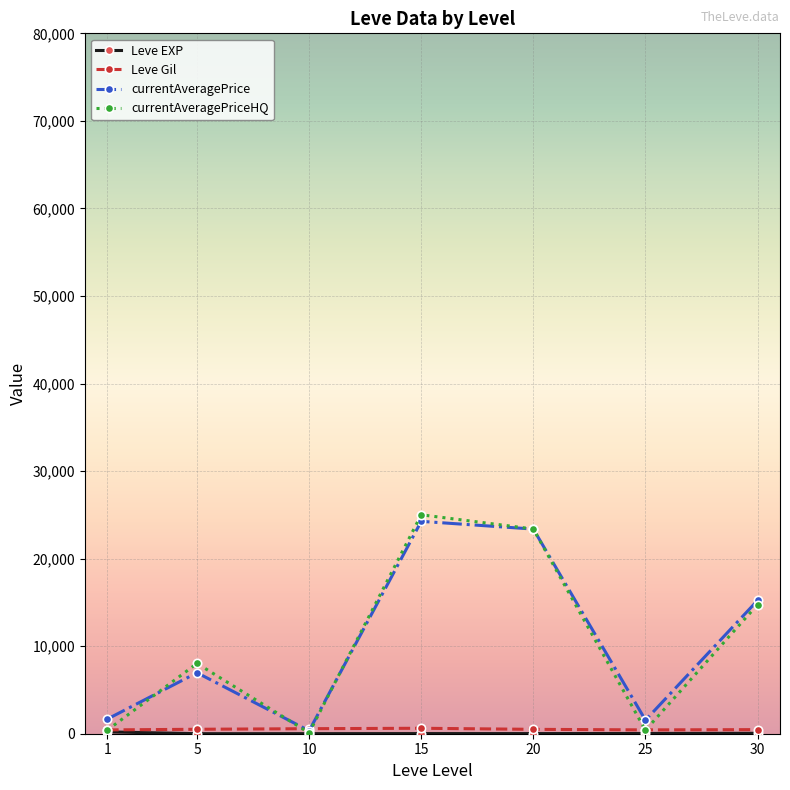

What is the average value of the currentAveragePrice series?

10483.6